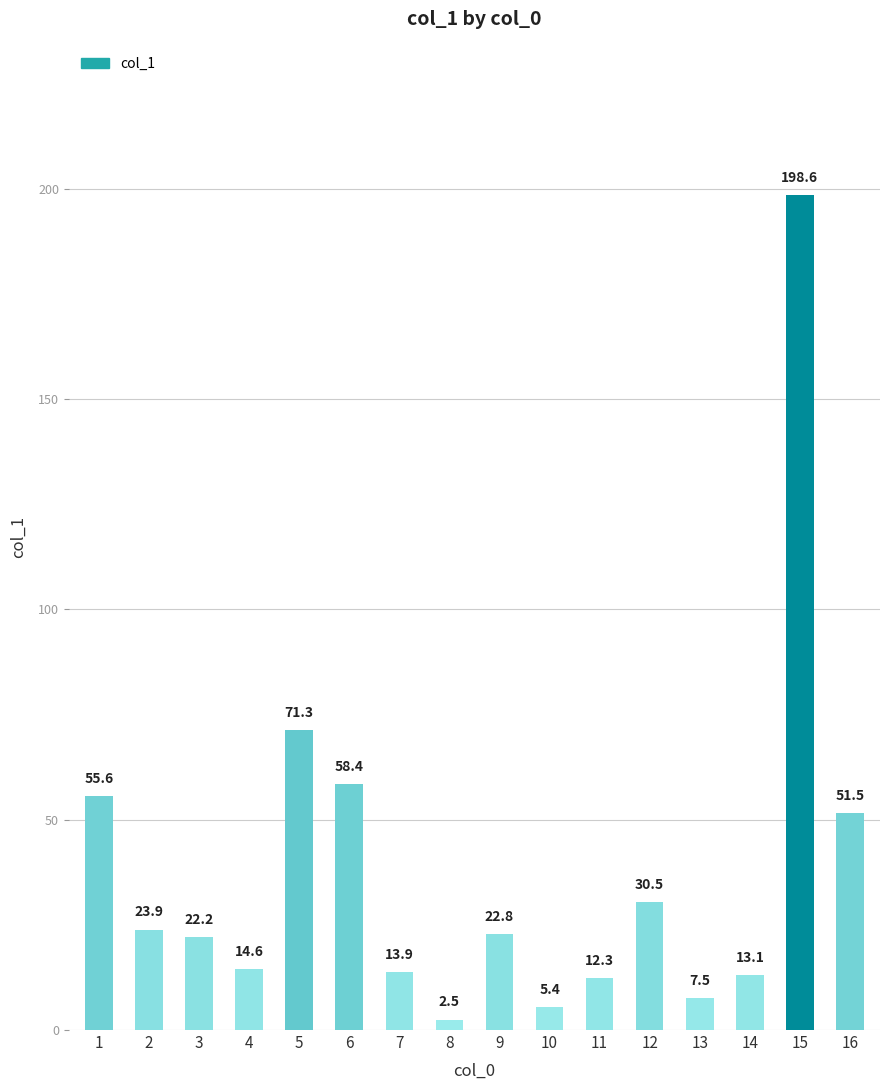

The value at 12 is 45.3. True or false?

False